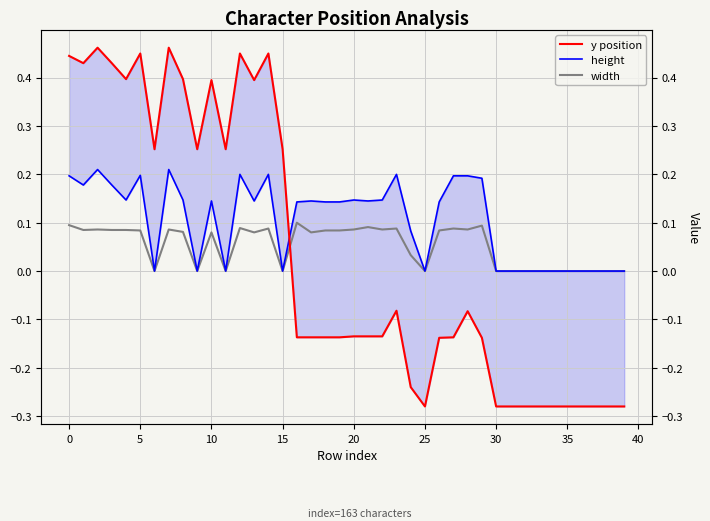

How many values in y position are below zero?

24